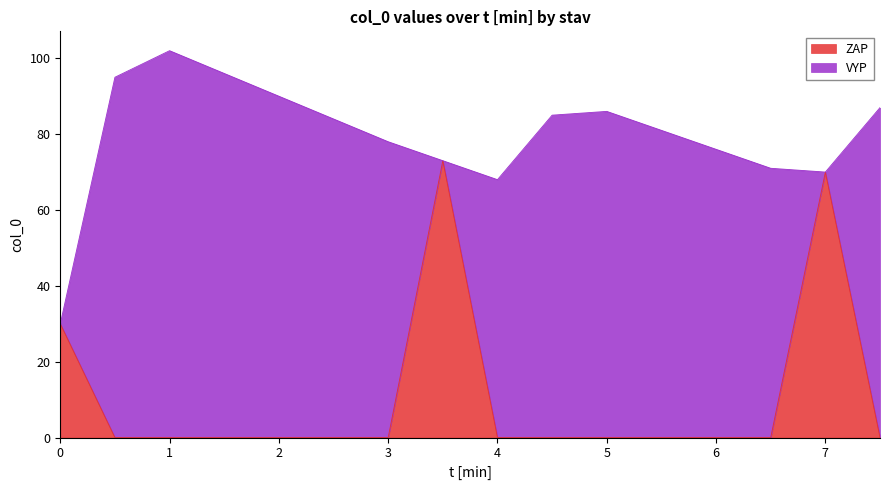

What is the change in value from 0.0 to 5.0?

-30